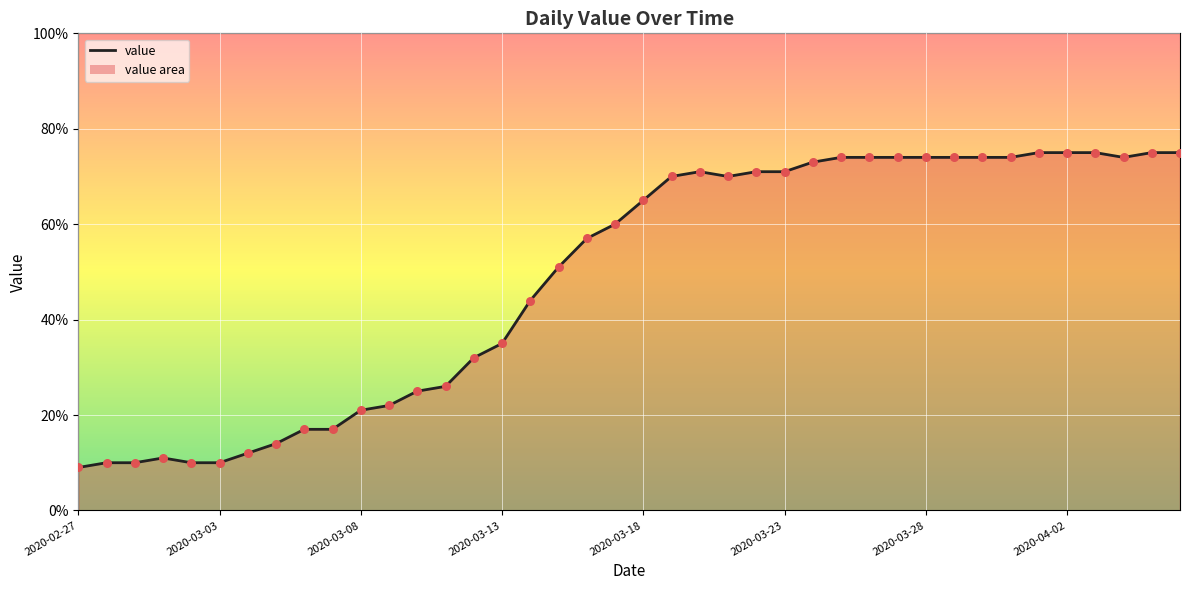

What is the smallest value displayed?

9